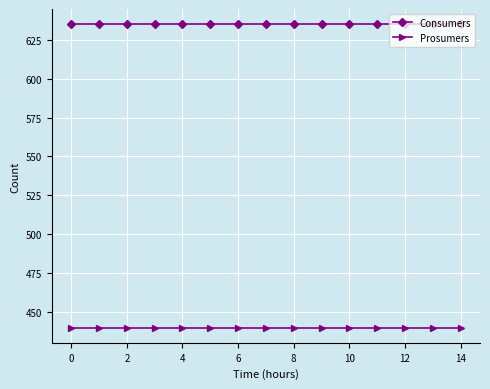

True or false: Consumers and Prosumers cross at least once.

False